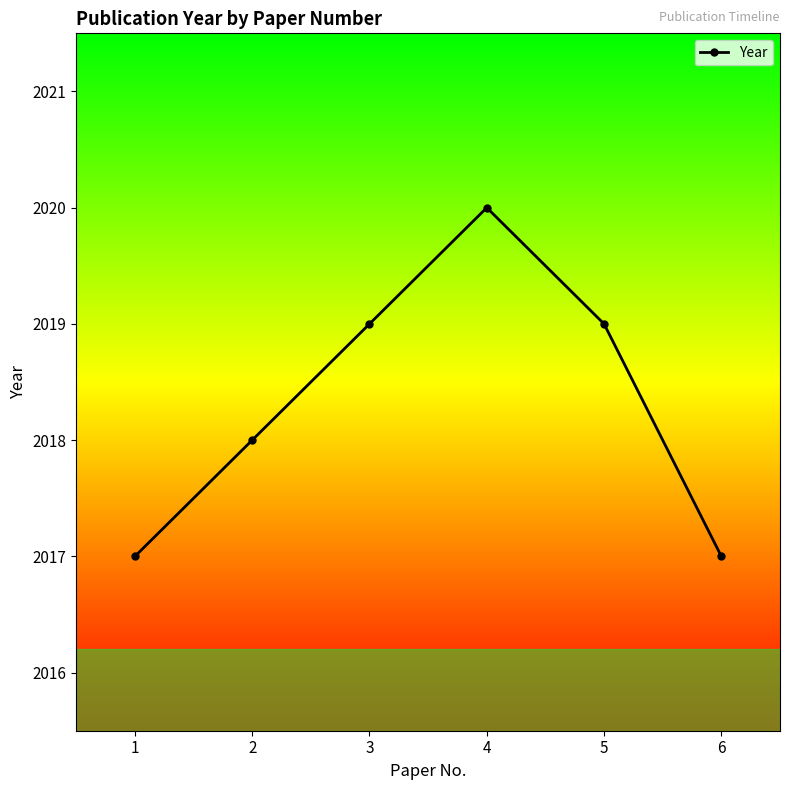

Between 2 and 6, which is larger?

2